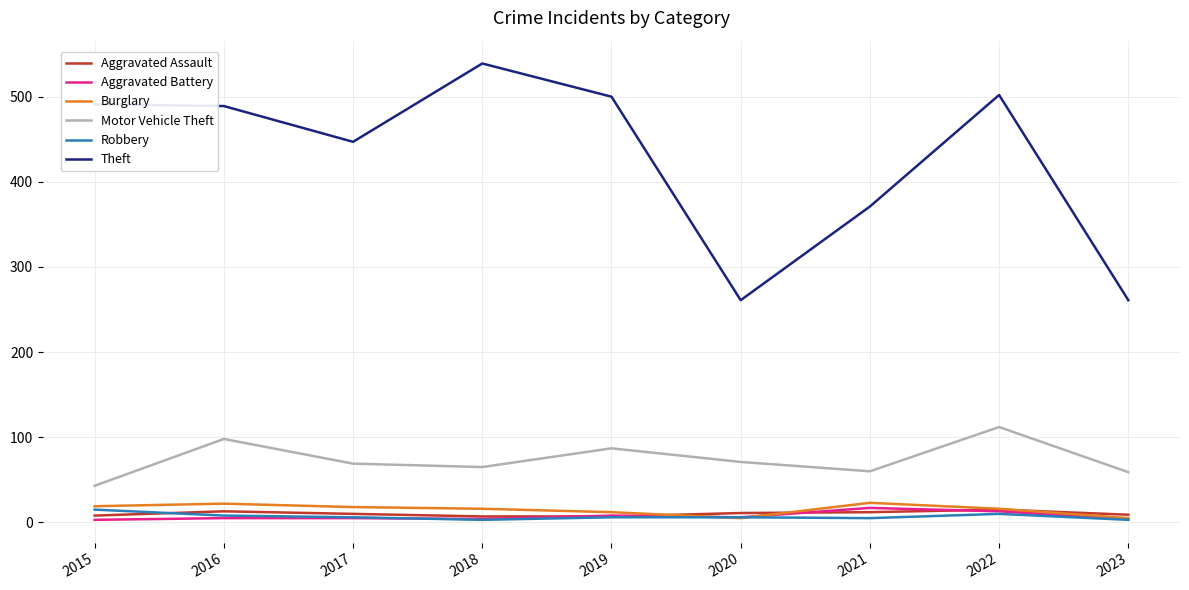

Which series has the largest total across all categories?

Theft